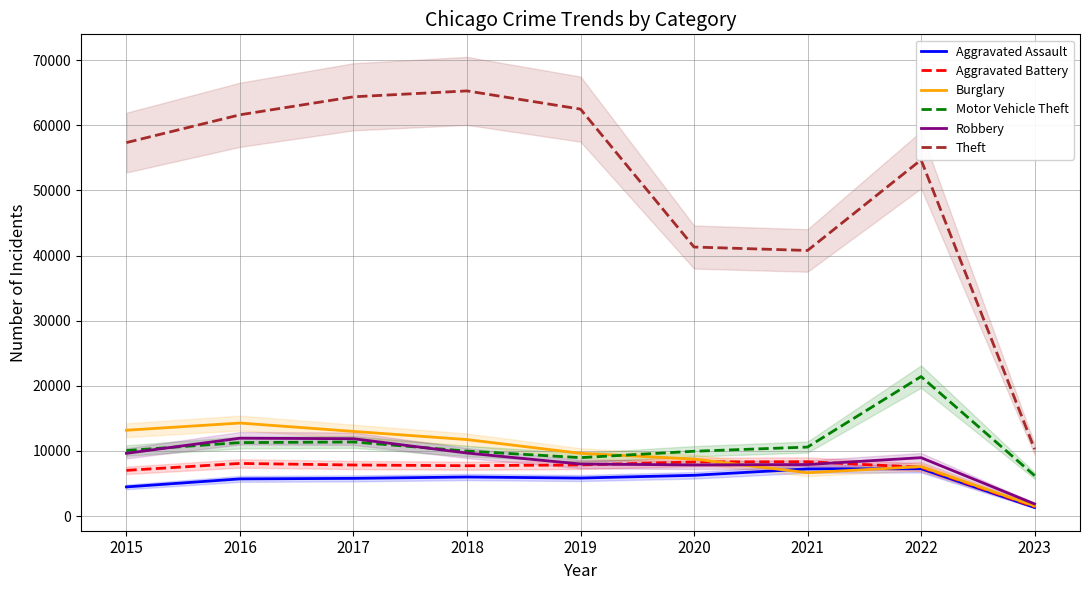

Rank the categories by Robbery value from lowest to highest.

2023, 2020, 2021, 2019, 2022, 2015, 2018, 2017, 2016